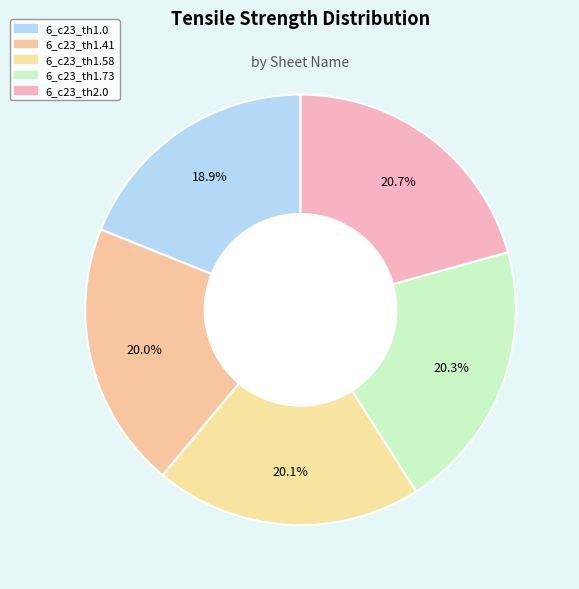

To the nearest percent, what is the difference between the 6_c23_th1.41 and 6_c23_th1.0 slice percentages?

1%